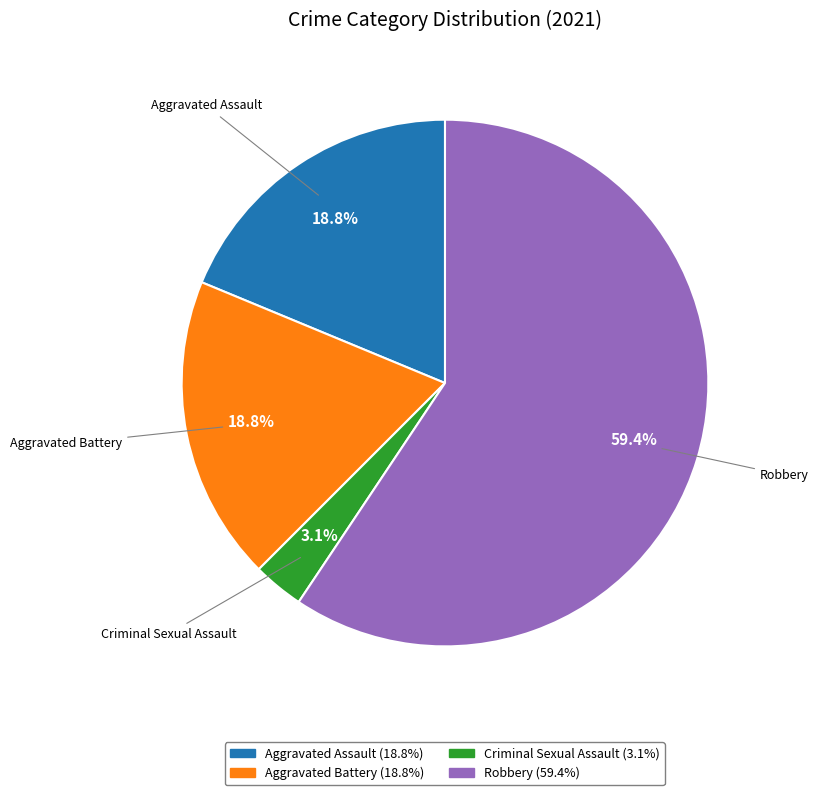

Between Aggravated Assault (18.8%) and Robbery (59.4%), which is larger?

Robbery (59.4%)